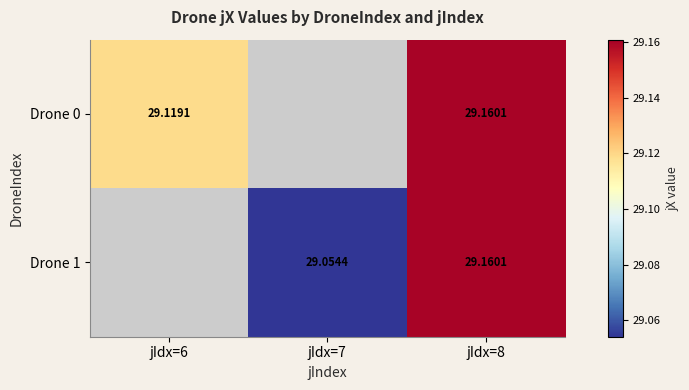

Which has a higher value, jIdx=7 or jIdx=6?

jIdx=6